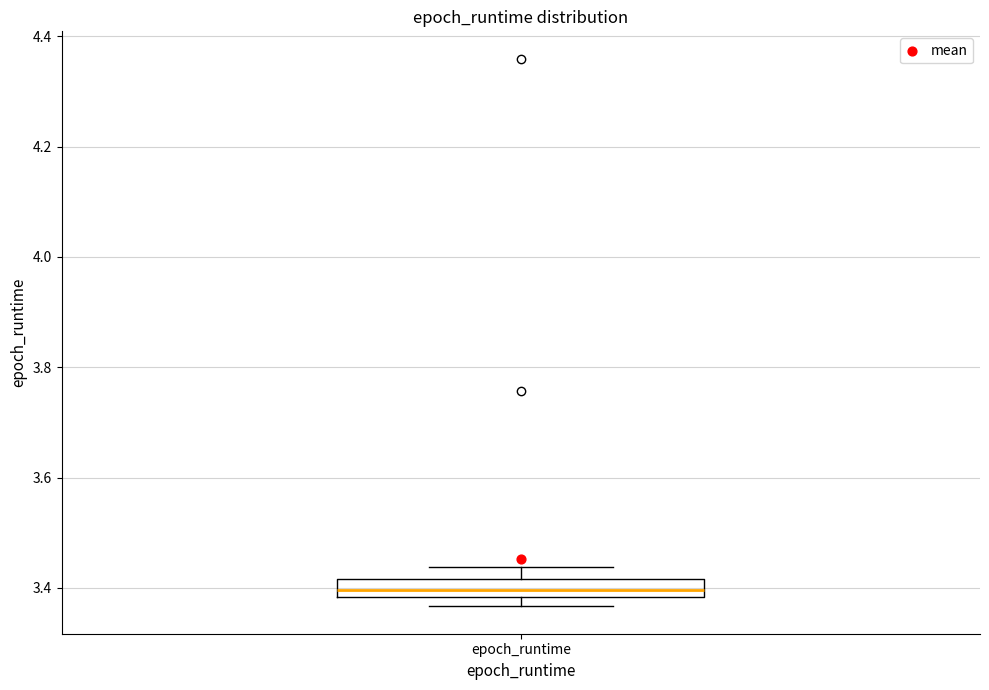

Read this box plot against the y-axis: the position of the median line, the range covered by the box, and the ends of both whiskers. The values are not printed on the chart, so give them approximately, as read against the axis.

median 3.40, box 3.38 to 3.42, whiskers 3.36 to 3.44